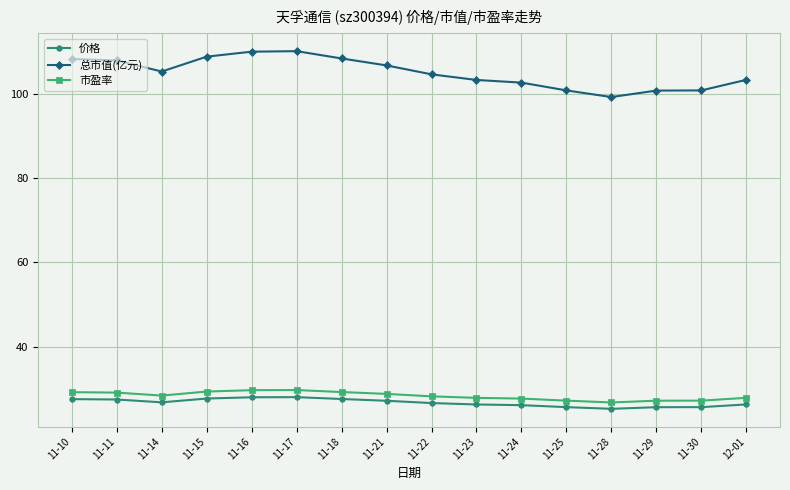

At which label does 总市值(亿元) first exceed 105?

11-10